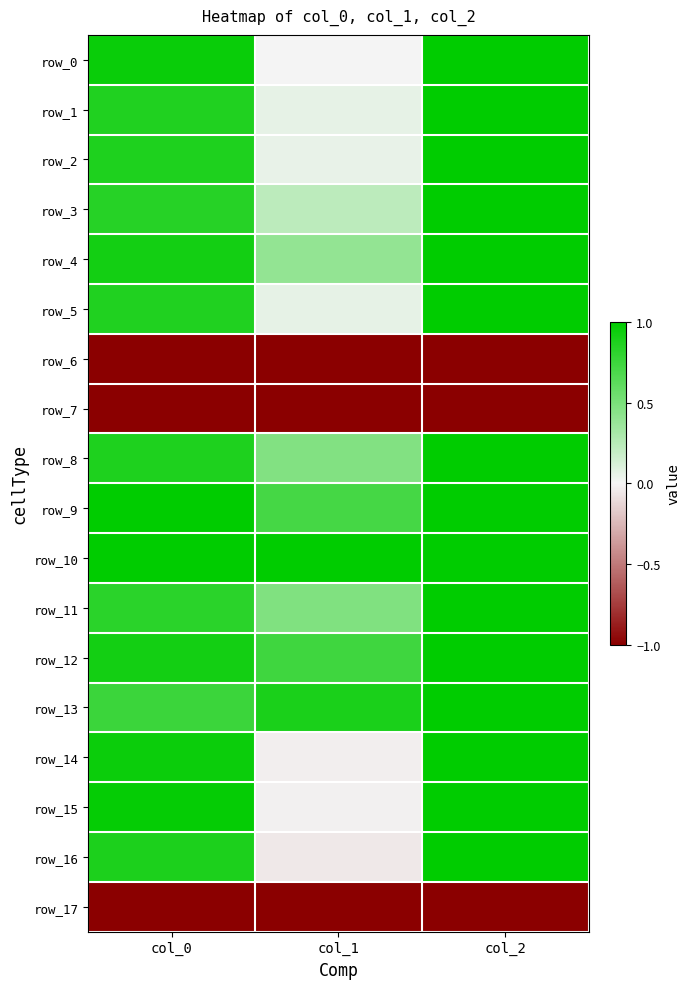

Is the value of row_10 at col_1 greater than the value of row_11 at col_0?

Yes